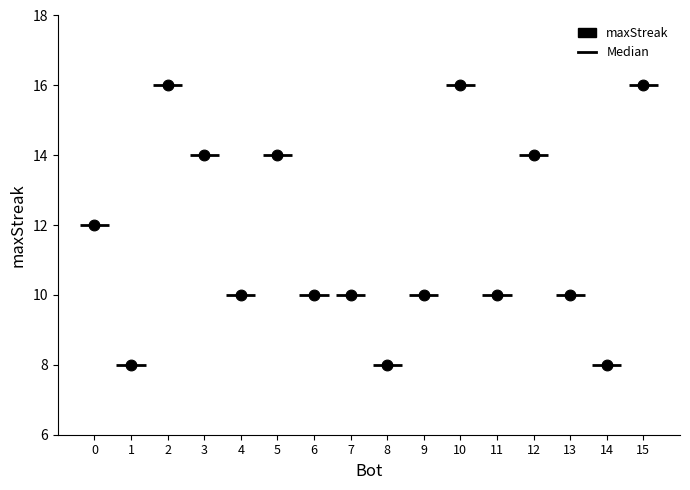

What is the range of X values (max minus min)?

15